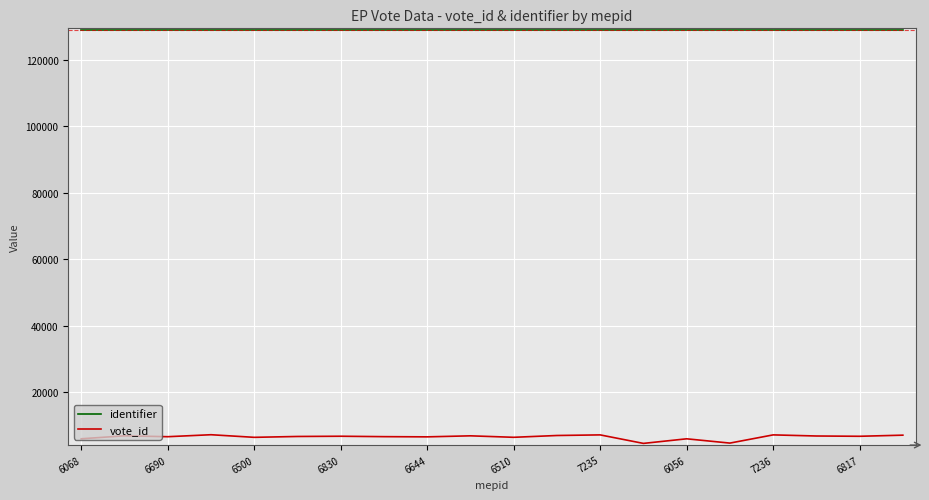

Is this an area chart (filled region under the line)?

No